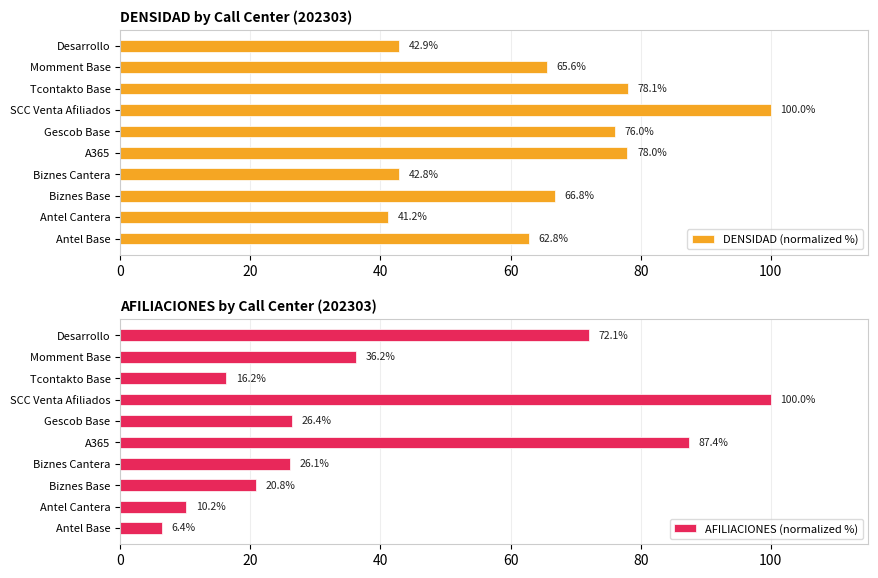

How many values in the AFILIACIONES (normalized %) series exceed 26?

6